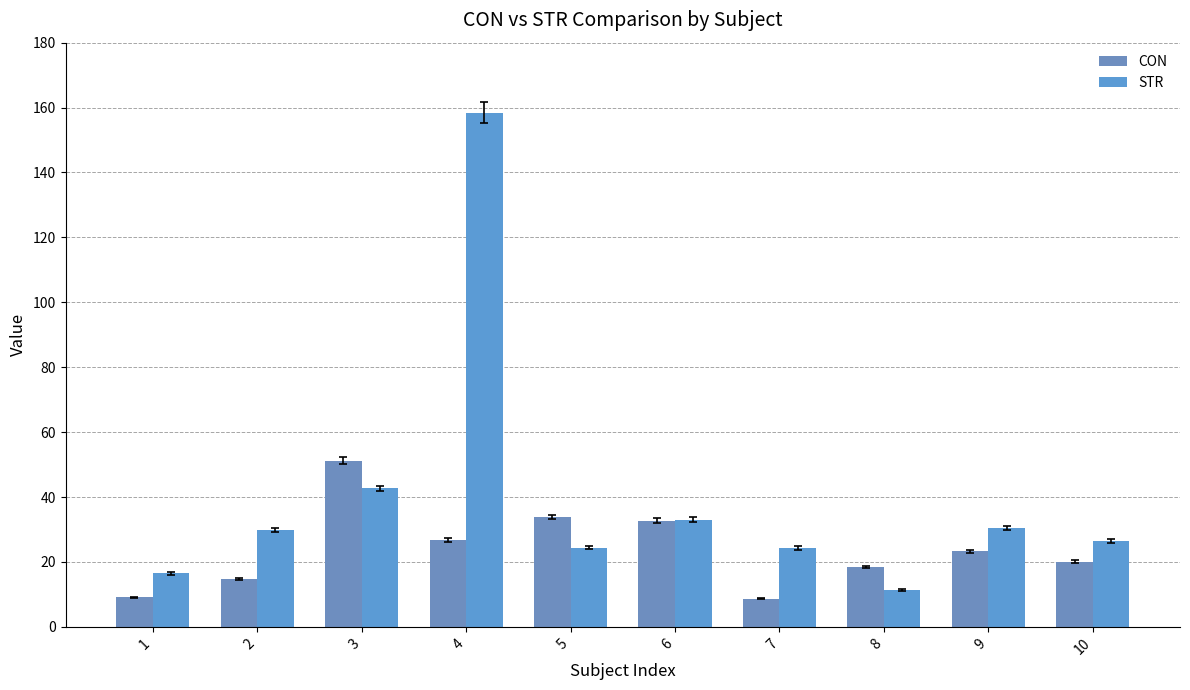

What is the sum of all CON values?

238.8